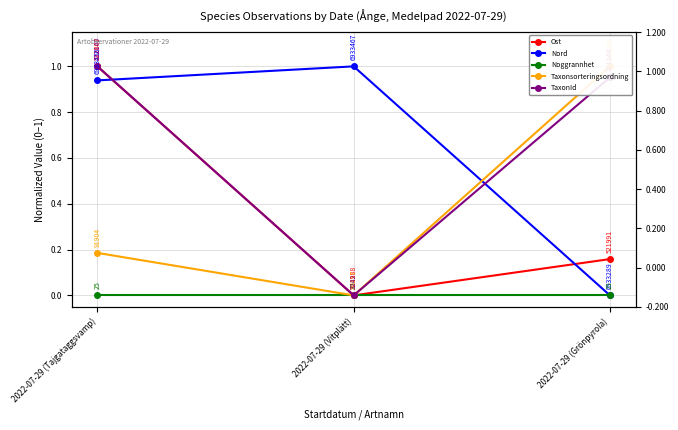

What is the label of the 1st point from the right?

2022-07-29 (Grönpyrola)